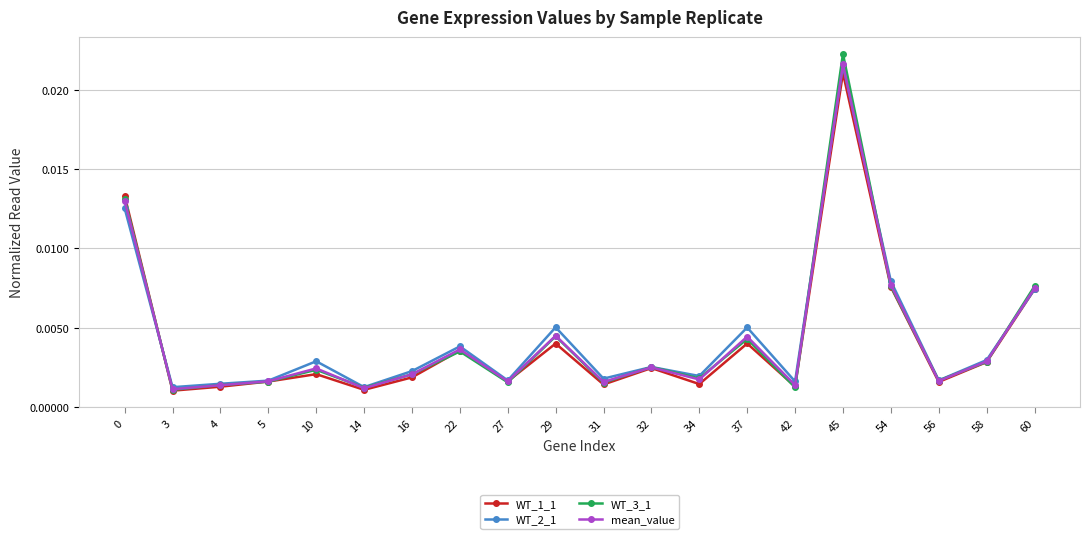

In mean_value, how many points are lower than both neighbors (excluding endpoints)?

7